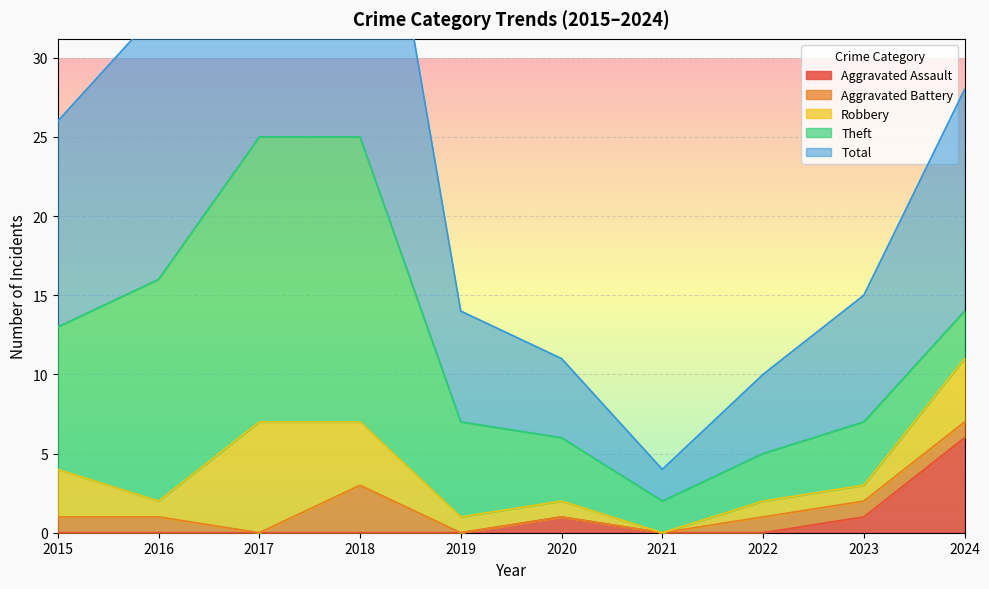

What are all the series names shown in the legend?

Aggravated Assault, Aggravated Battery, Robbery, Theft, Total